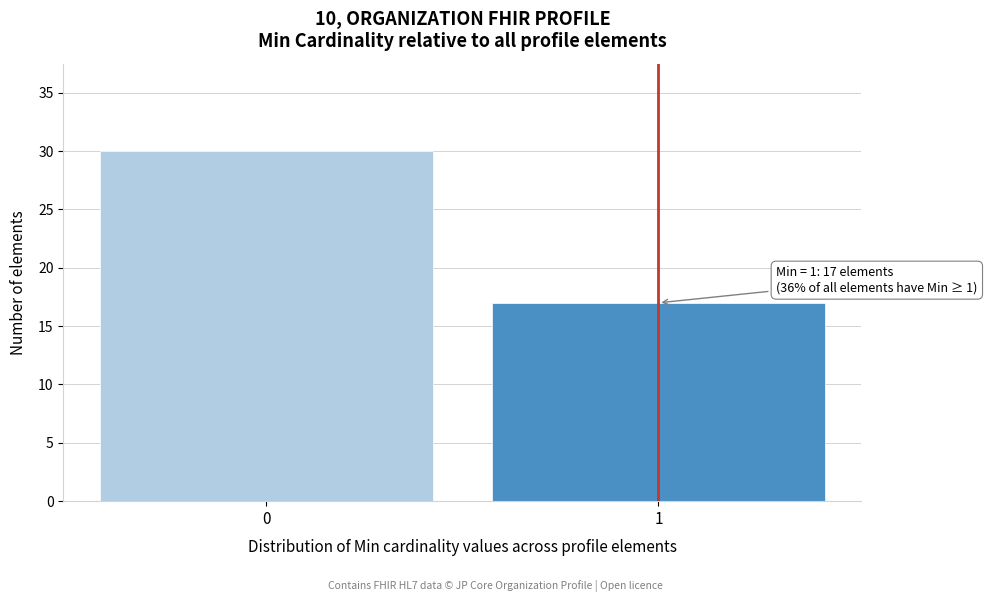

Reading left to right, transcribe all the data shown in this chart.

0=30	1=17